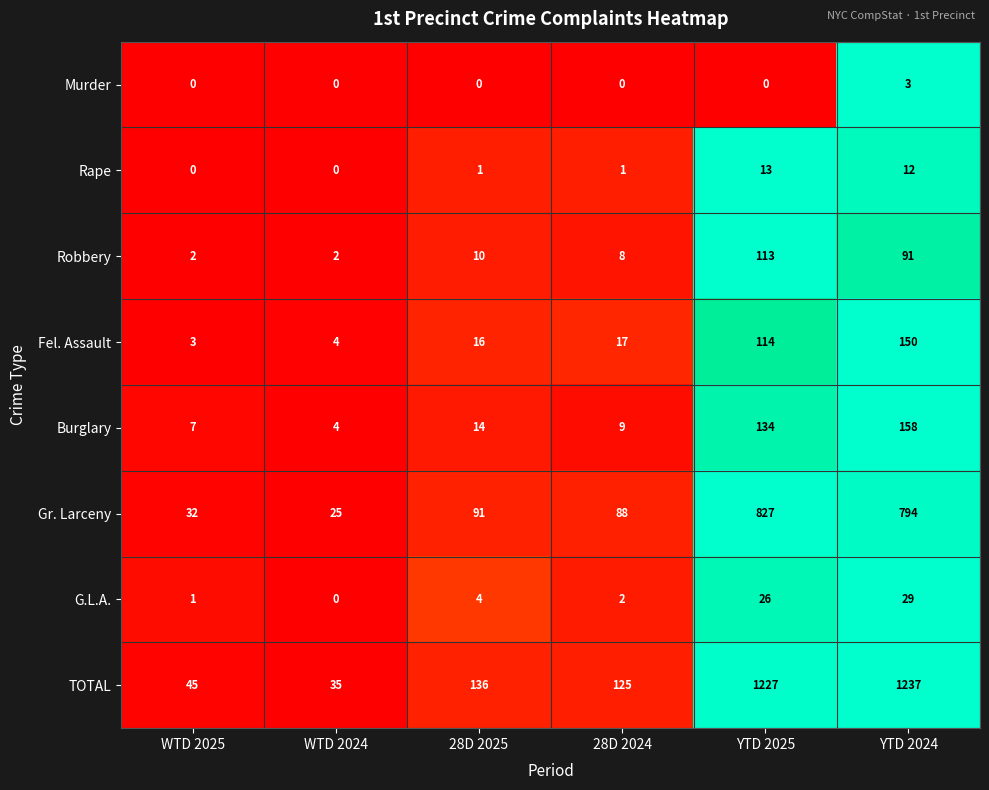

What is the sum of the G.L.A. values at 28D 2025 and YTD 2025?

30